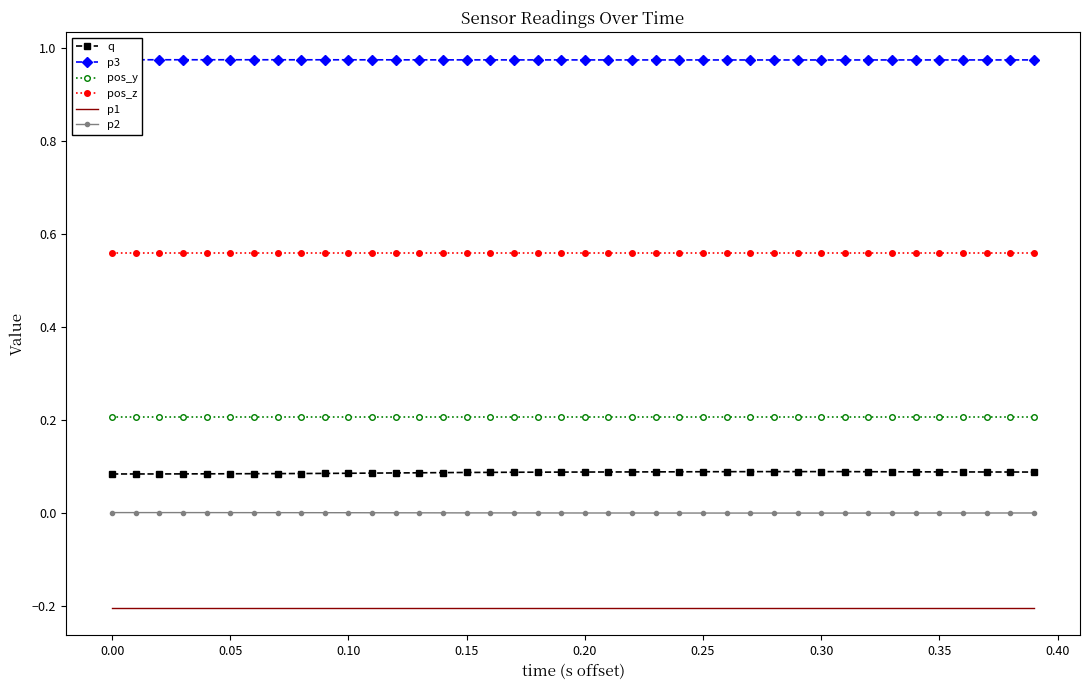

At how many categories does at least one series exceed 0?

40